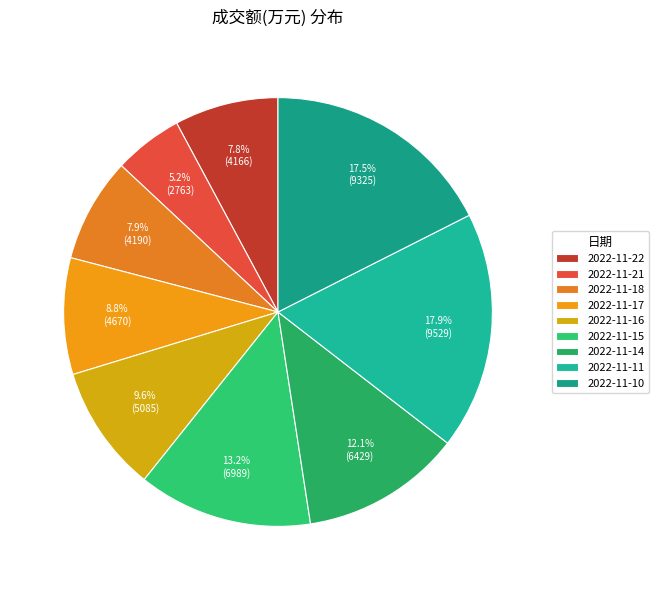

What is the smallest slice in the pie chart?

2022-11-21